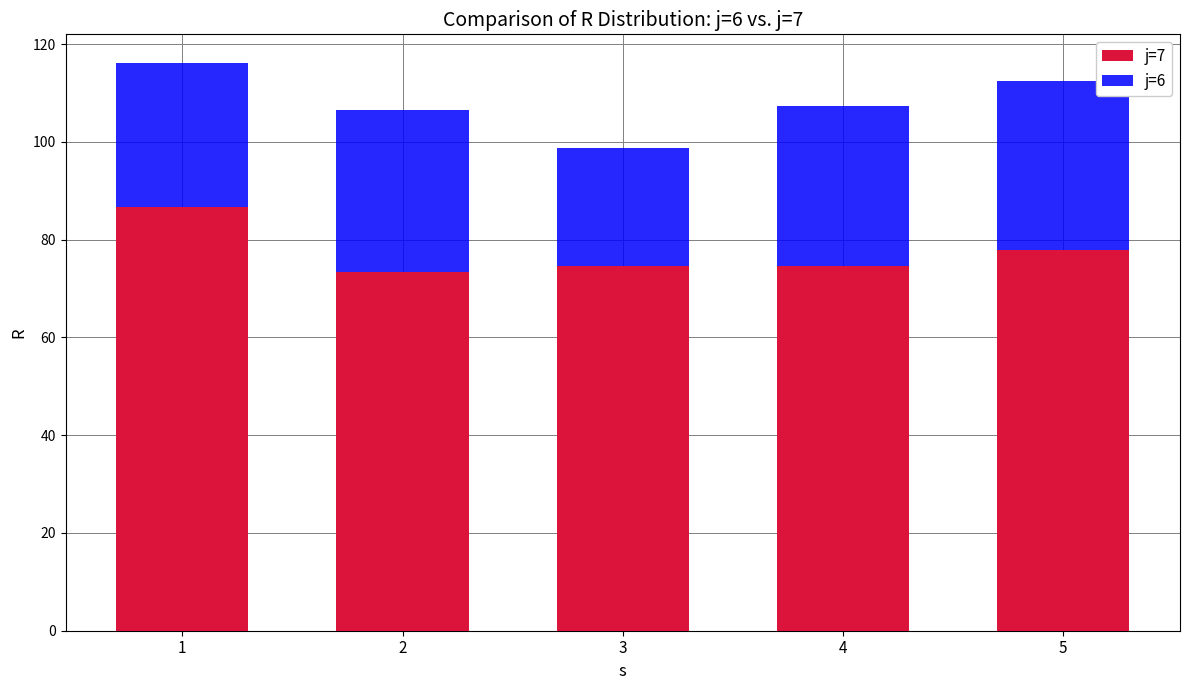

Does the chart contain any negative values?

No